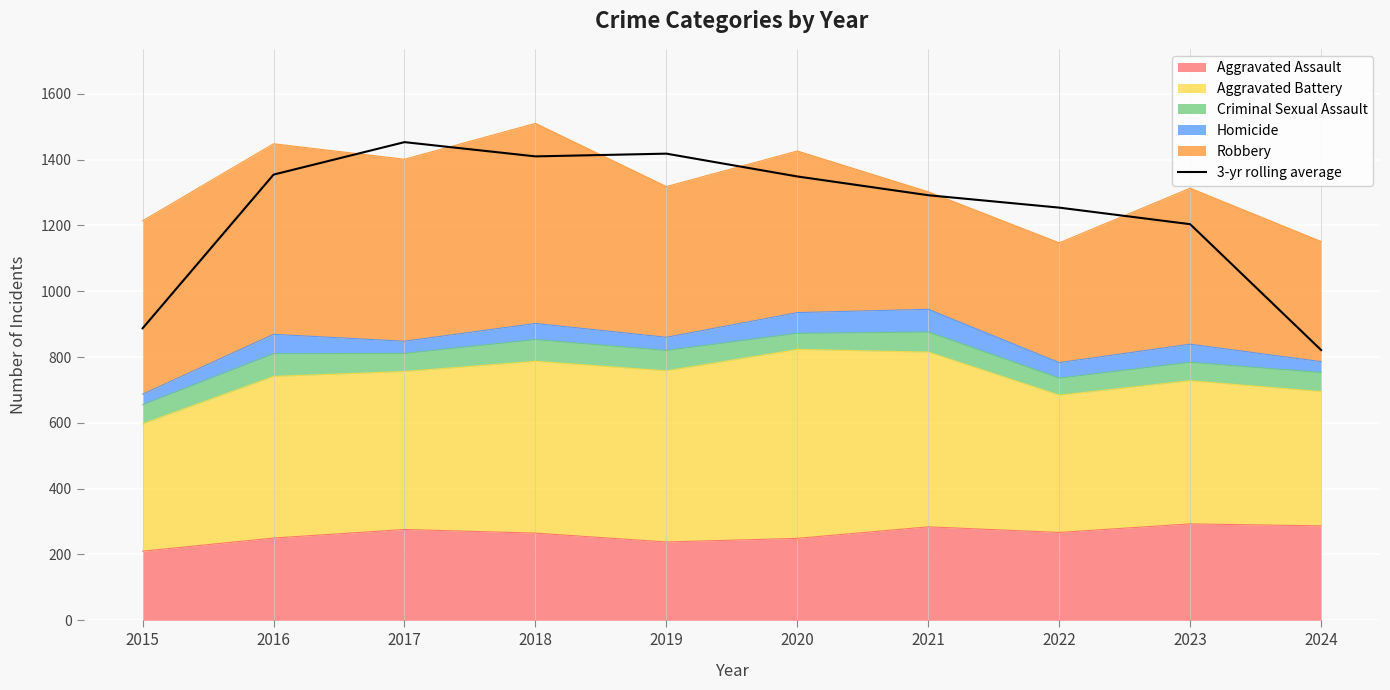

Where is the first local minimum?

2018